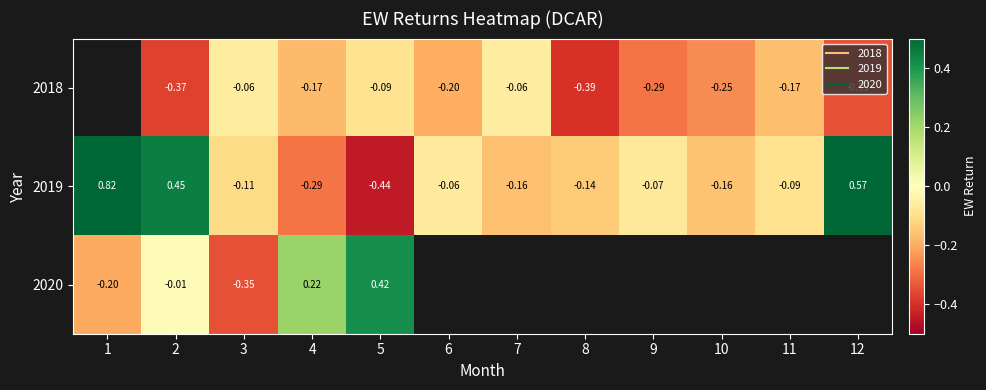

At 2, list the series in order from largest to smallest.

2019, 2020, 2018